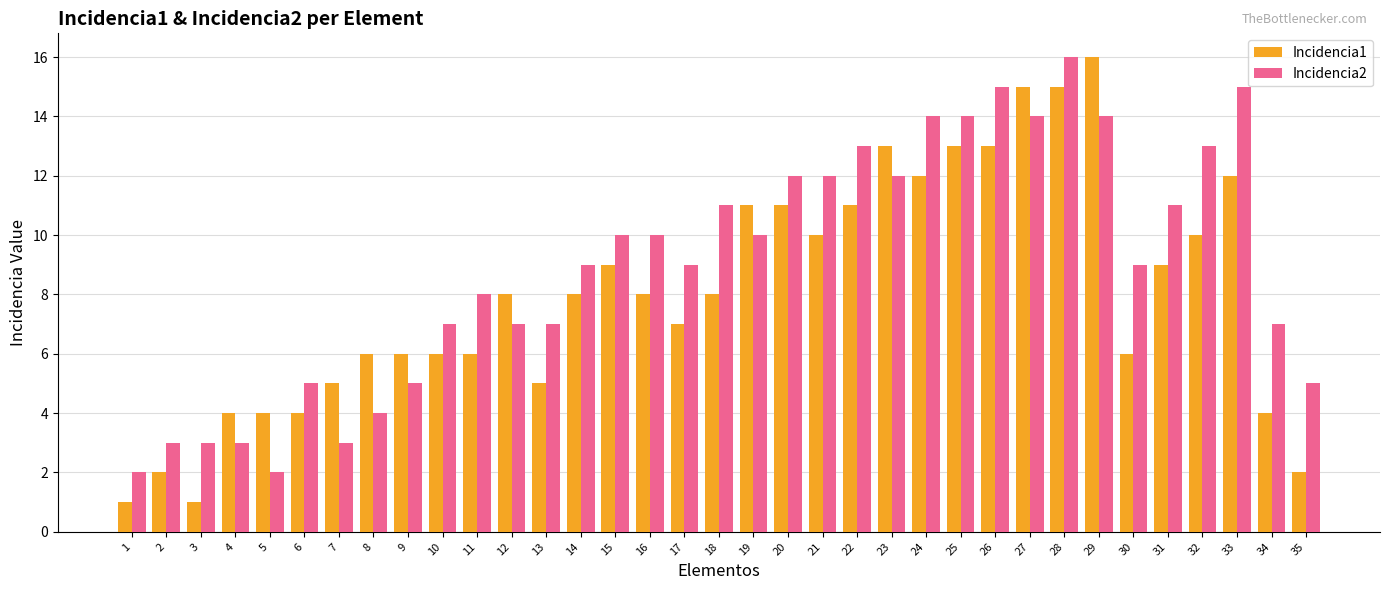

Reading left to right, list all the values displayed in this chart.

Incidencia1: 1=1	2=2	3=1	4=4	5=4	6=4	7=5	8=6	9=6	10=6	11=6	12=8	13=5	14=8	15=9	16=8	17=7	18=8	19=11	20=11	21=10	22=11	23=13	24=12	25=13	26=13	27=15	28=15	29=16	30=6	31=9	32=10	33=12	34=4	35=2
Incidencia2: 1=2	2=3	3=3	4=3	5=2	6=5	7=3	8=4	9=5	10=7	11=8	12=7	13=7	14=9	15=10	16=10	17=9	18=11	19=10	20=12	21=12	22=13	23=12	24=14	25=14	26=15	27=14	28=16	29=14	30=9	31=11	32=13	33=15	34=7	35=5